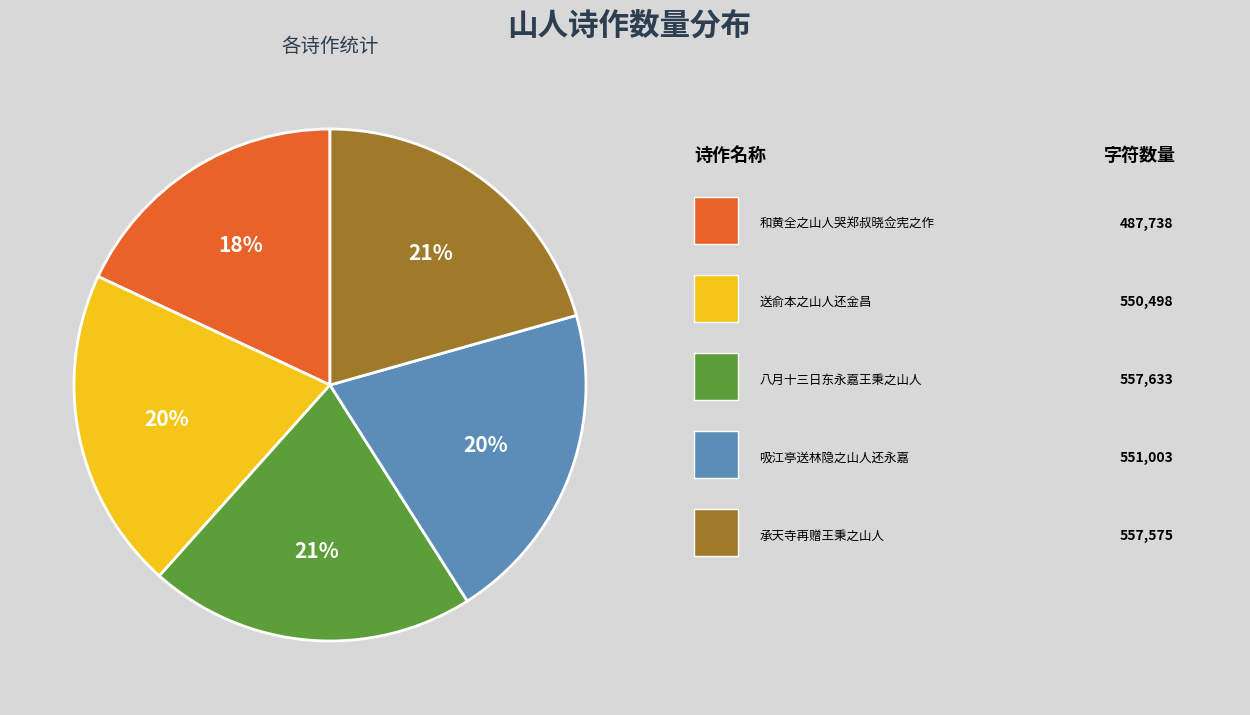

To the nearest percent, what is the difference between the largest and smallest slice percentages?

3%